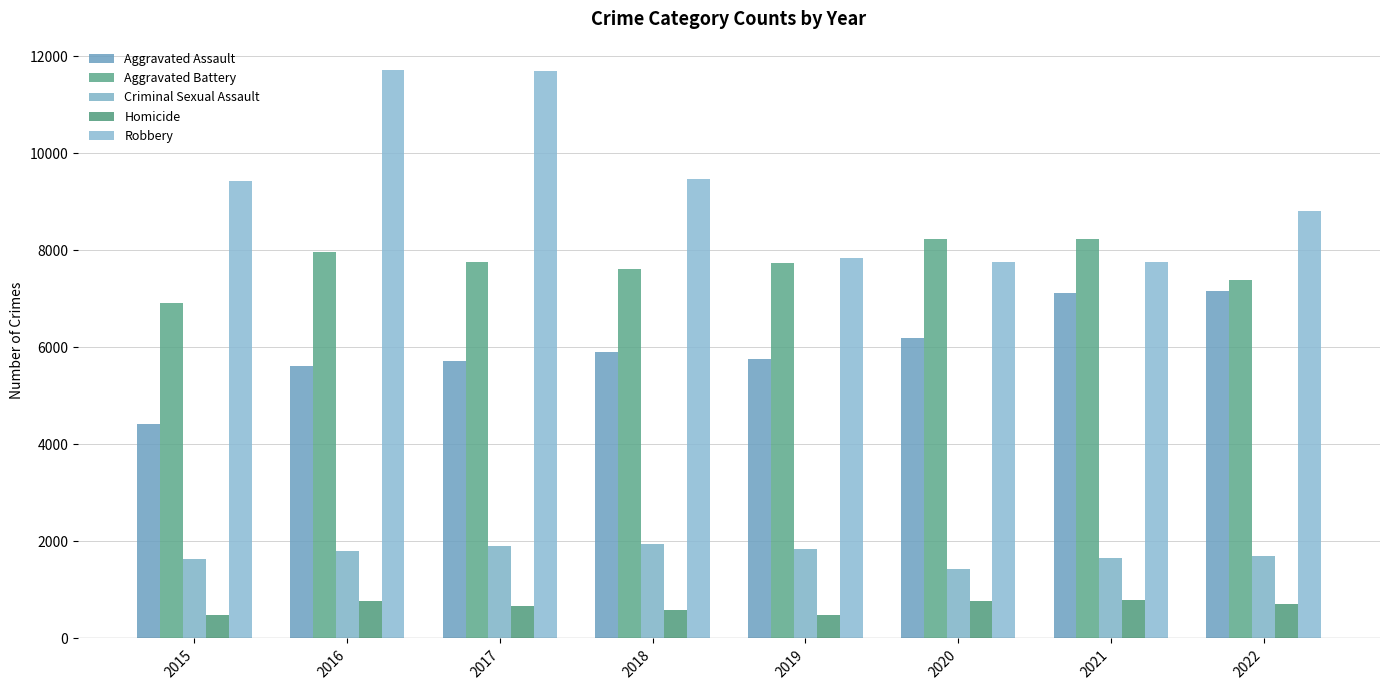

Is the value of Criminal Sexual Assault at 2020 greater than the value of Aggravated Battery at 2016?

No